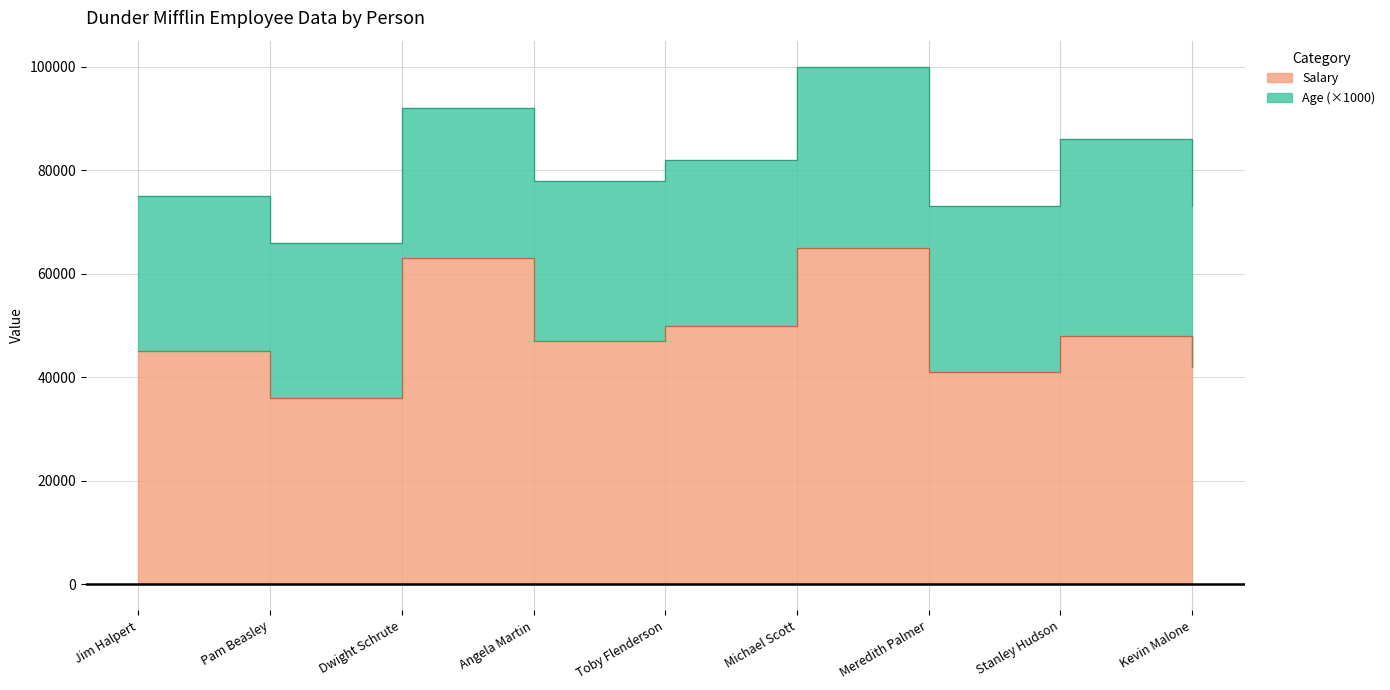

Between Jim Halpert and Angela Martin, which is larger?

Angela Martin